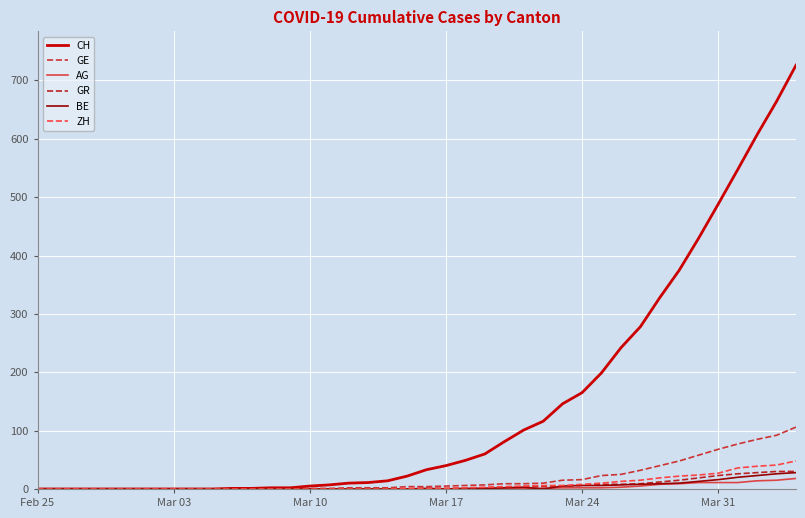

Reading right to left, transcribe all the data shown in this chart.

CH: 726	664	607	547	488	430	375	328	278	242	199	165	146	116	101	81	60	49	40	33	22	14	11	10	7	5	2	2	1	1	0	0	0	0	0	0	0	0	0	0
GE: 106	92	85	77	68	58	48	40	32	25	23	16	15	10	9	9	7	6	5	4	4	2	2	2	1	1	0	0	0	0	0	0	0	0	0	0	0	0	0	0
AG: 18	15	14	11	11	11	9	8	5	3	2	2	2	1	1	1	1	0	0	0	0	0	0	0	0	0	0	0	0	0	0	0	0	0	0	0	0	0	0	0
GR: 30	30	28	26	23	19	15	12	9	8	8	6	5	4	4	3	2	1	1	1	0	0	0	0	0	0	0	0	0	0	0	0	0	0	0	0	0	0	0	0
BE: 28	26	23	20	16	13	10	9	8	7	6	6	5	0	3	2	1	1	0	1	0	0	0	0	0	0	0	0	0	0	0	0	0	0	0	0	0	0	0	0
ZH: 48	41	39	36	27	24	22	19	15	13	10	8	6	6	5	4	3	2	1	1	1	0	0	0	0	0	0	0	0	0	0	0	0	0	0	0	0	0	0	0